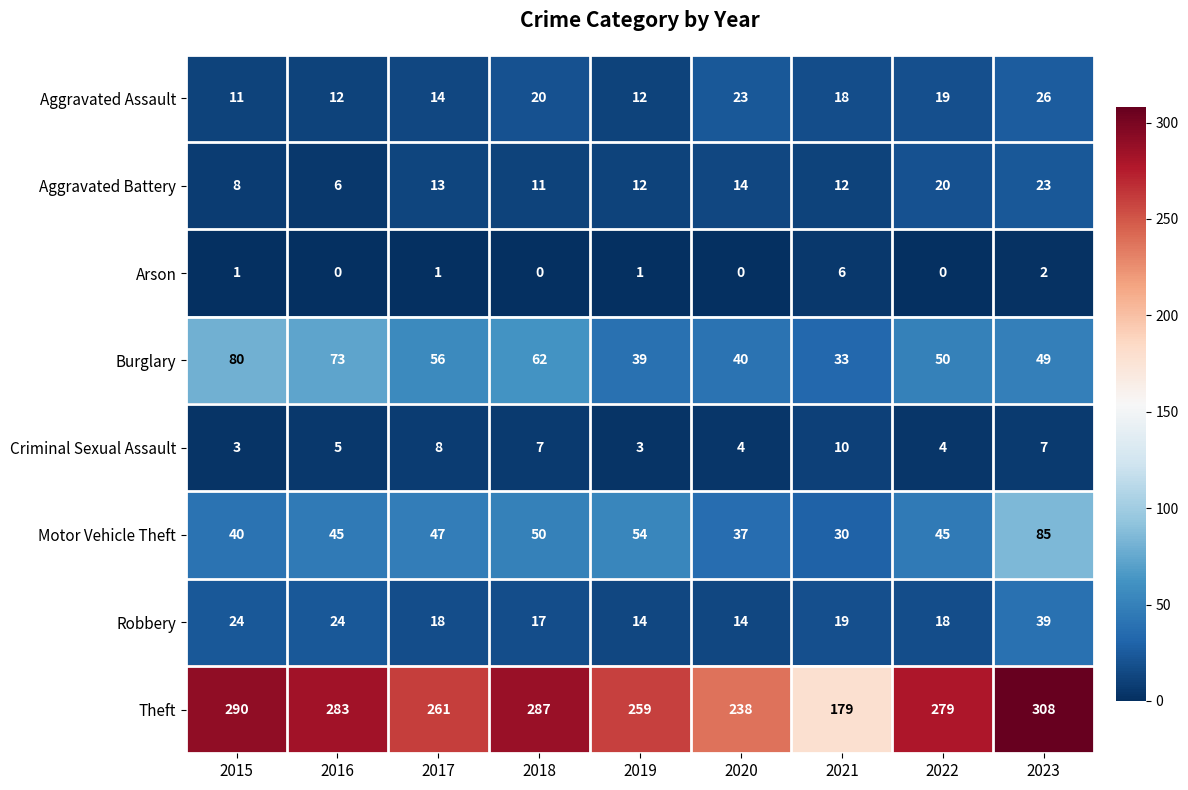

At 2015, list the series in order from largest to smallest.

Theft, Burglary, Motor Vehicle Theft, Robbery, Aggravated Assault, Aggravated Battery, Criminal Sexual Assault, Arson